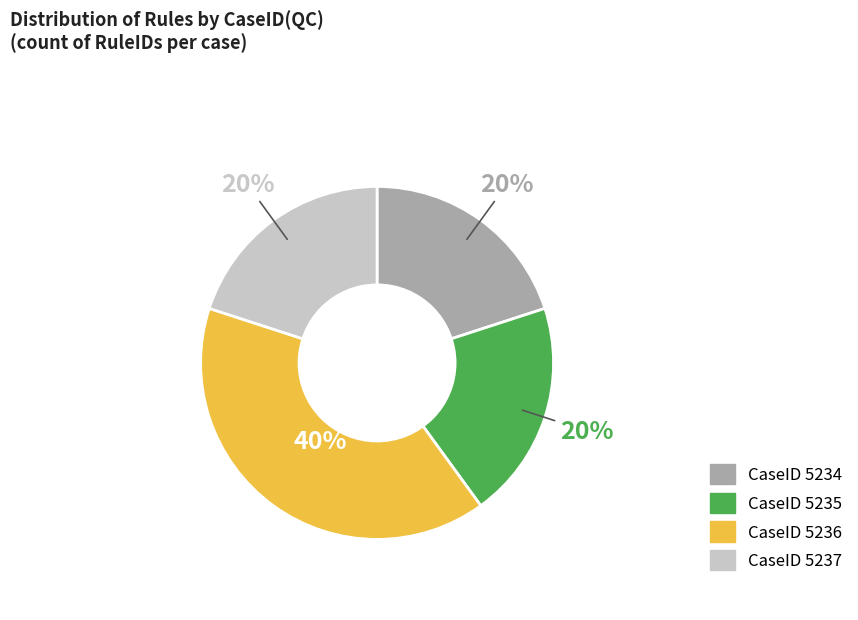

Does any single category account for the majority?

No